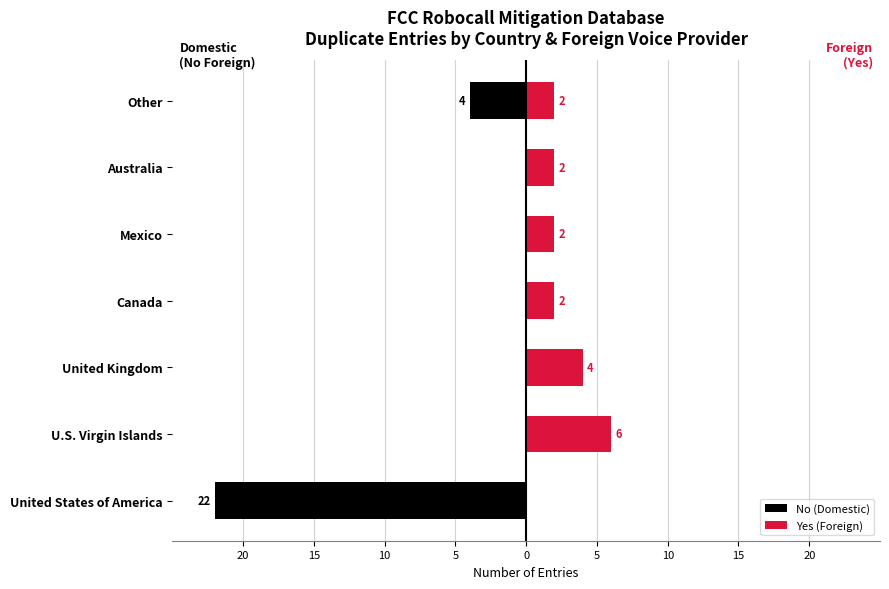

Which series changed the most between U.S. Virgin Islands and Mexico?

Yes (Foreign)